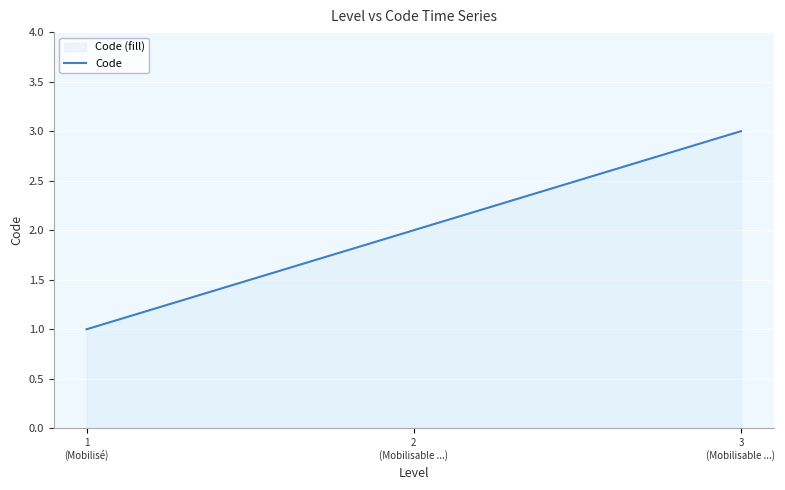

How many series are shown in this chart?

1